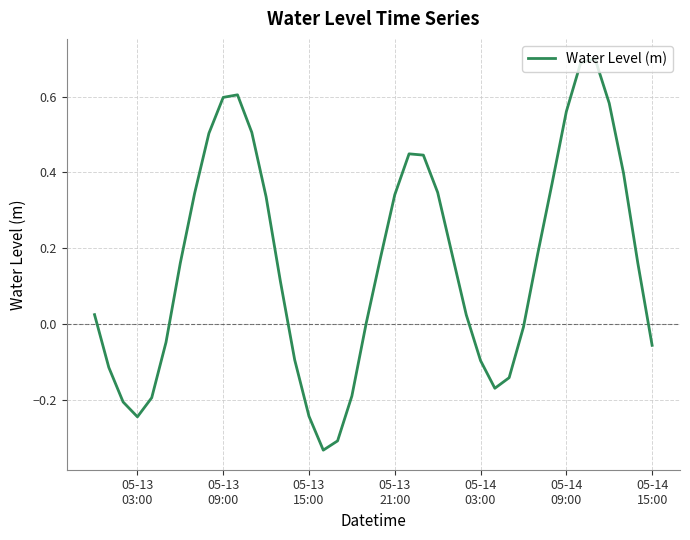

What is the difference between the maximum and minimum values?

1.0